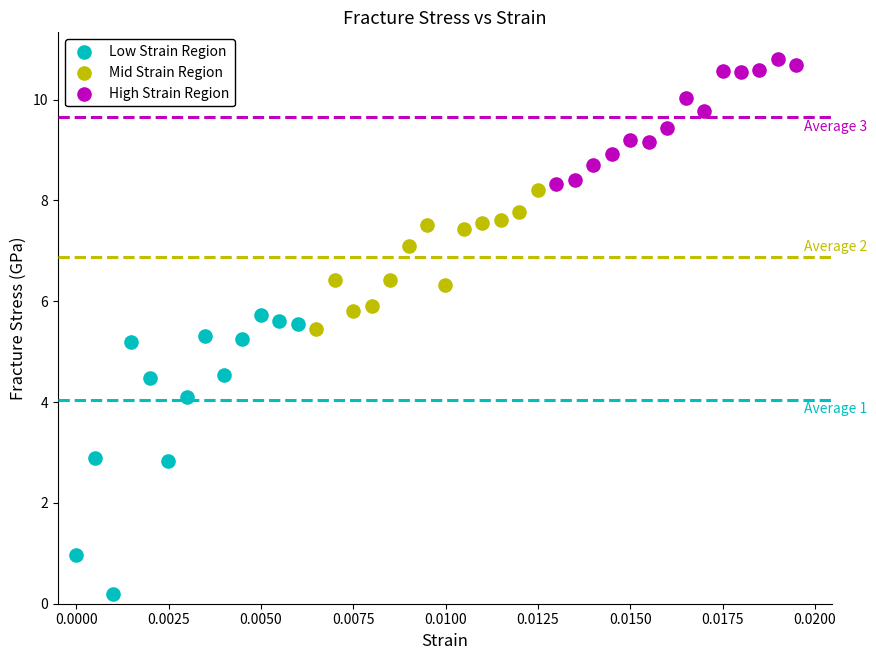

What are all the series names shown in the legend?

Low Strain Region, Mid Strain Region, High Strain Region